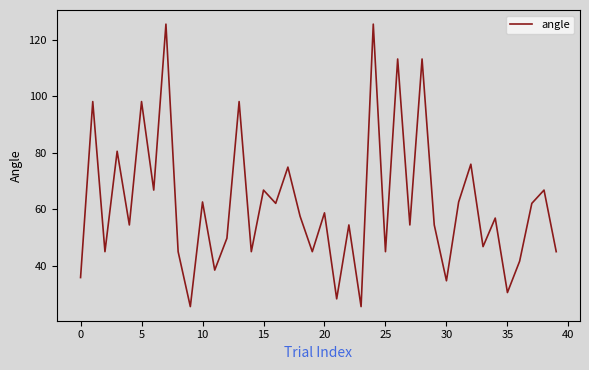

What is the greatest value displayed?

125.5